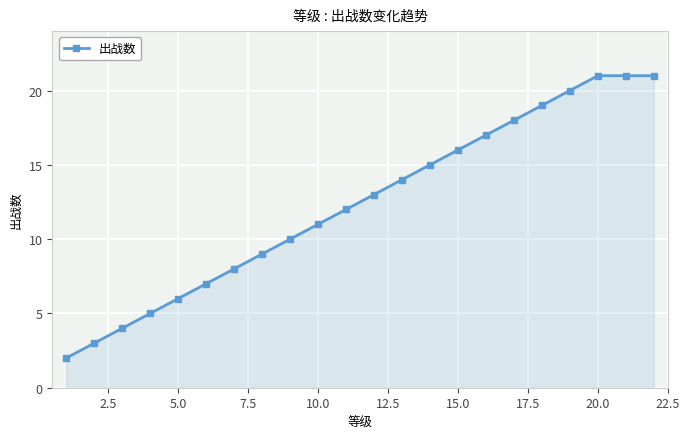

How many series are shown in this chart?

1